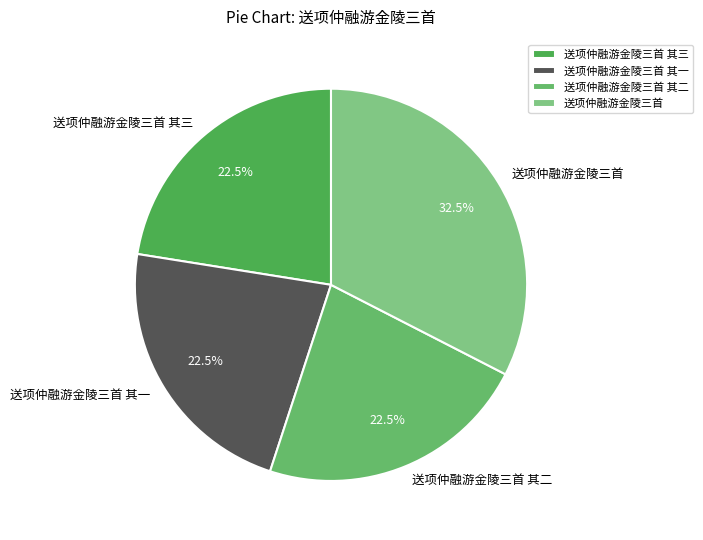

Does 送项仲融游金陵三首 其二 account for over 50% of the chart?

No